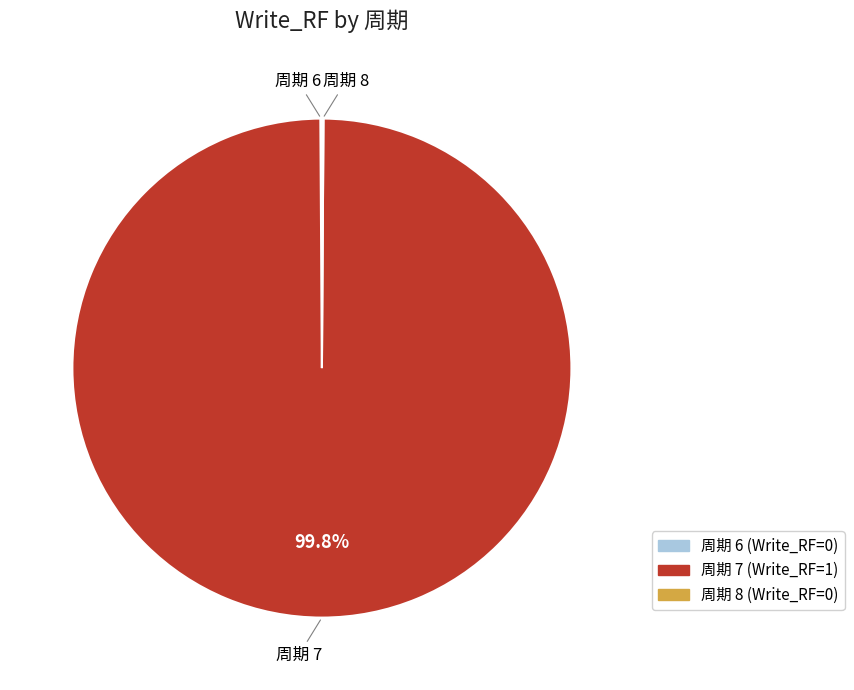

Is there a majority slice in this chart?

Yes